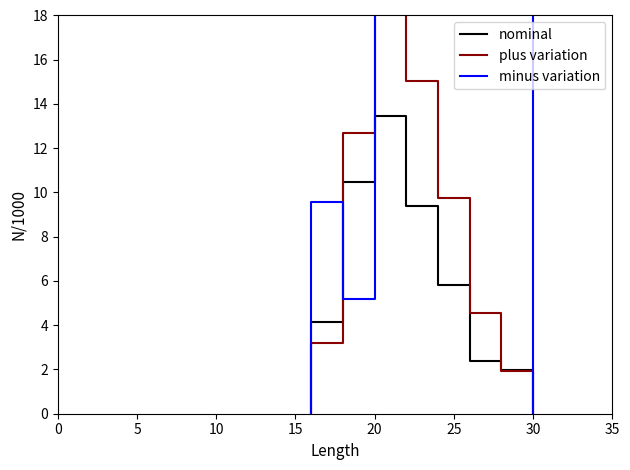

The value of plus variation at 35 is 1.3. True or false?

False